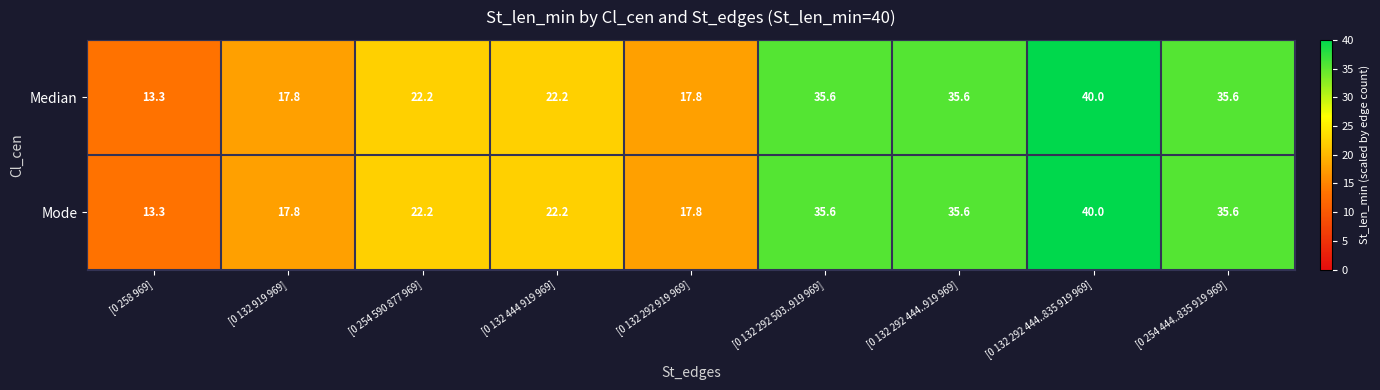

At how many categories does at least one series exceed 24?

4